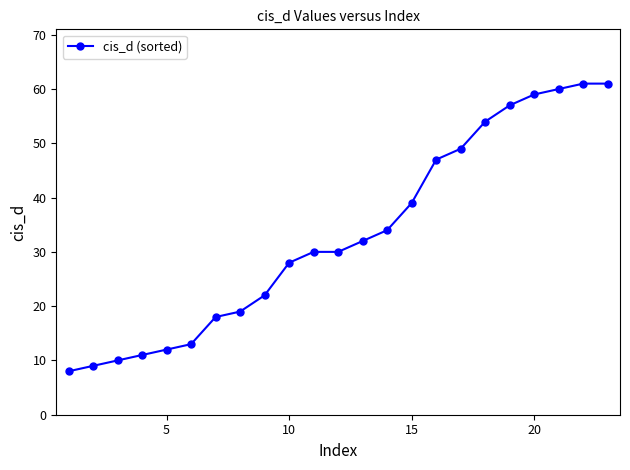

What is the value of the 7th point from the left?

18